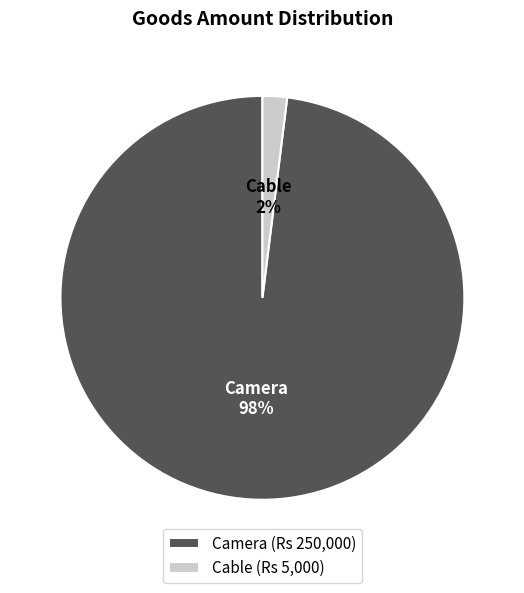

To the nearest percent, what portion does Camera represent?

98%